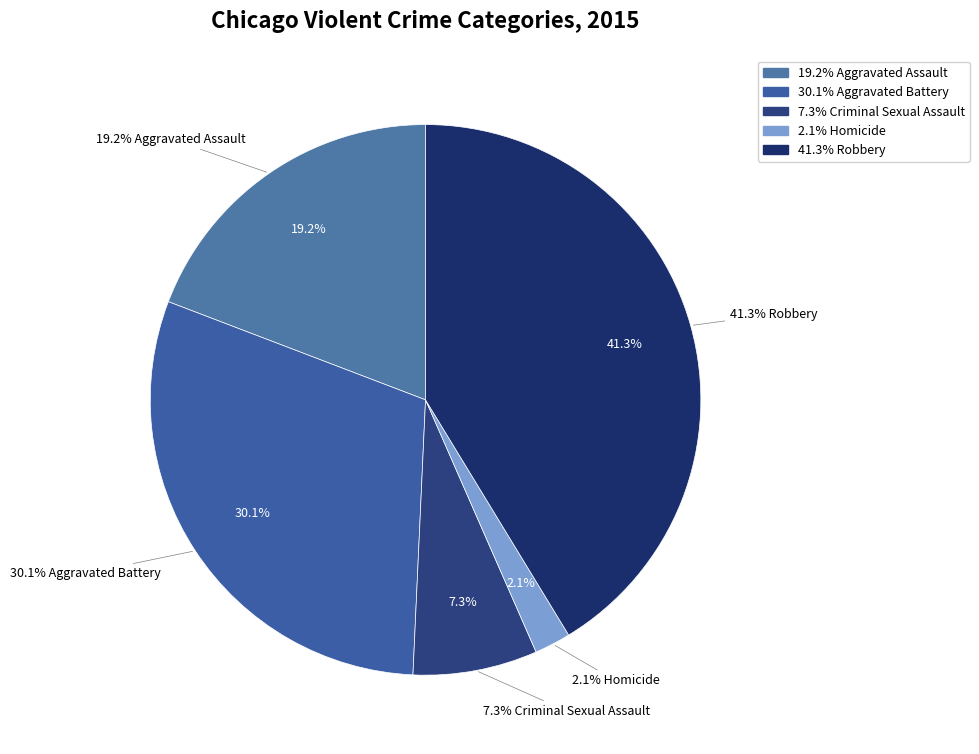

Rank the categories by value from lowest to highest.

Homicide, Criminal Sexual Assault, Aggravated Assault, Aggravated Battery, Robbery